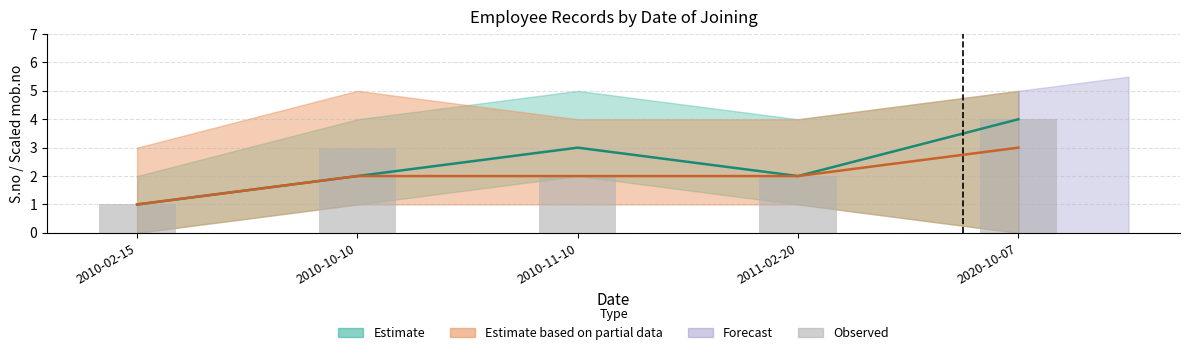

What is the maximum value shown in the chart?

4